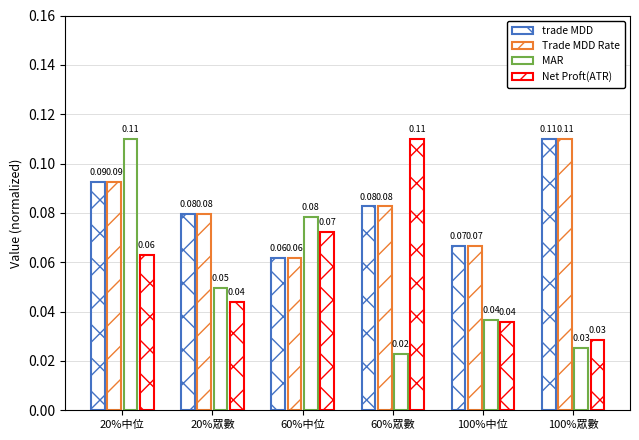

How many bars are there in each group?

4